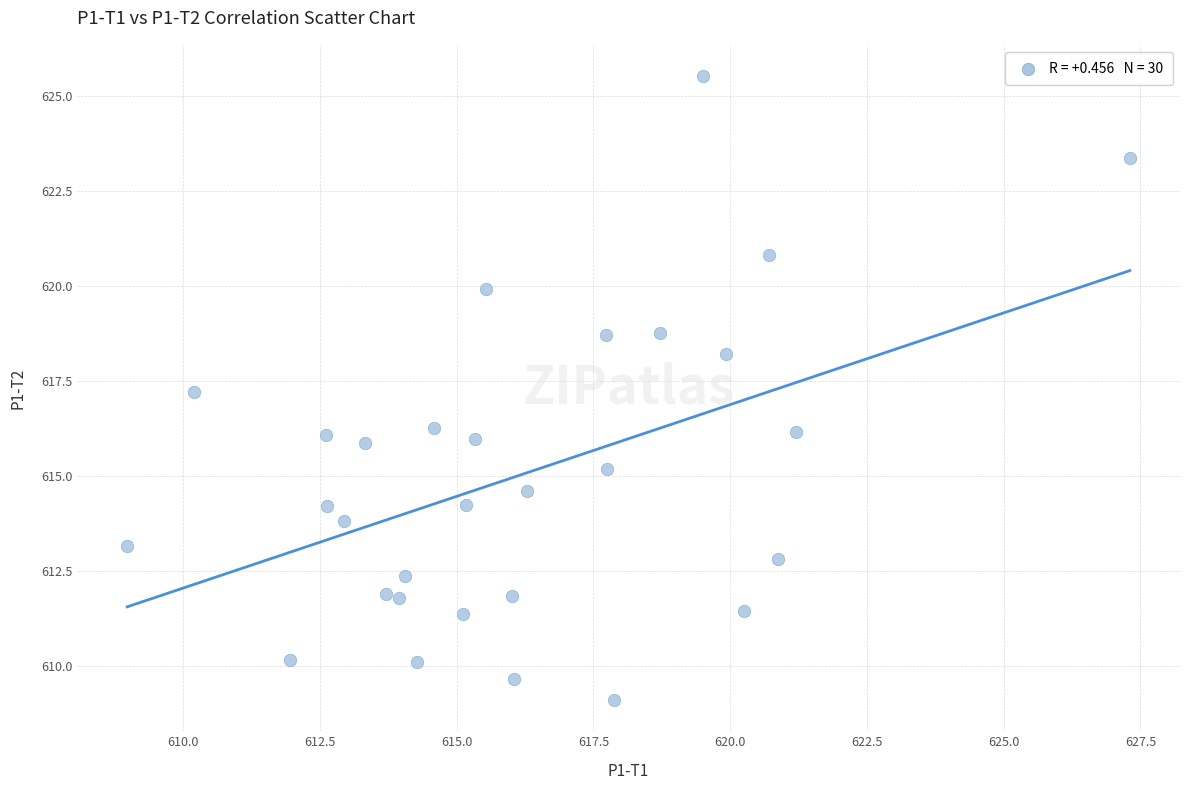

What Y value in the scatter plot is closest to 617?

617.2